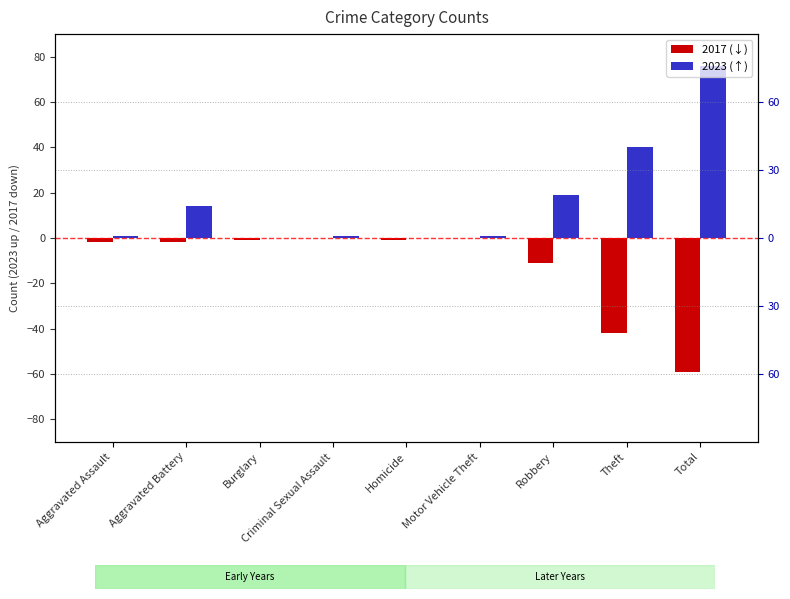

What is the maximum value shown in the chart?

76